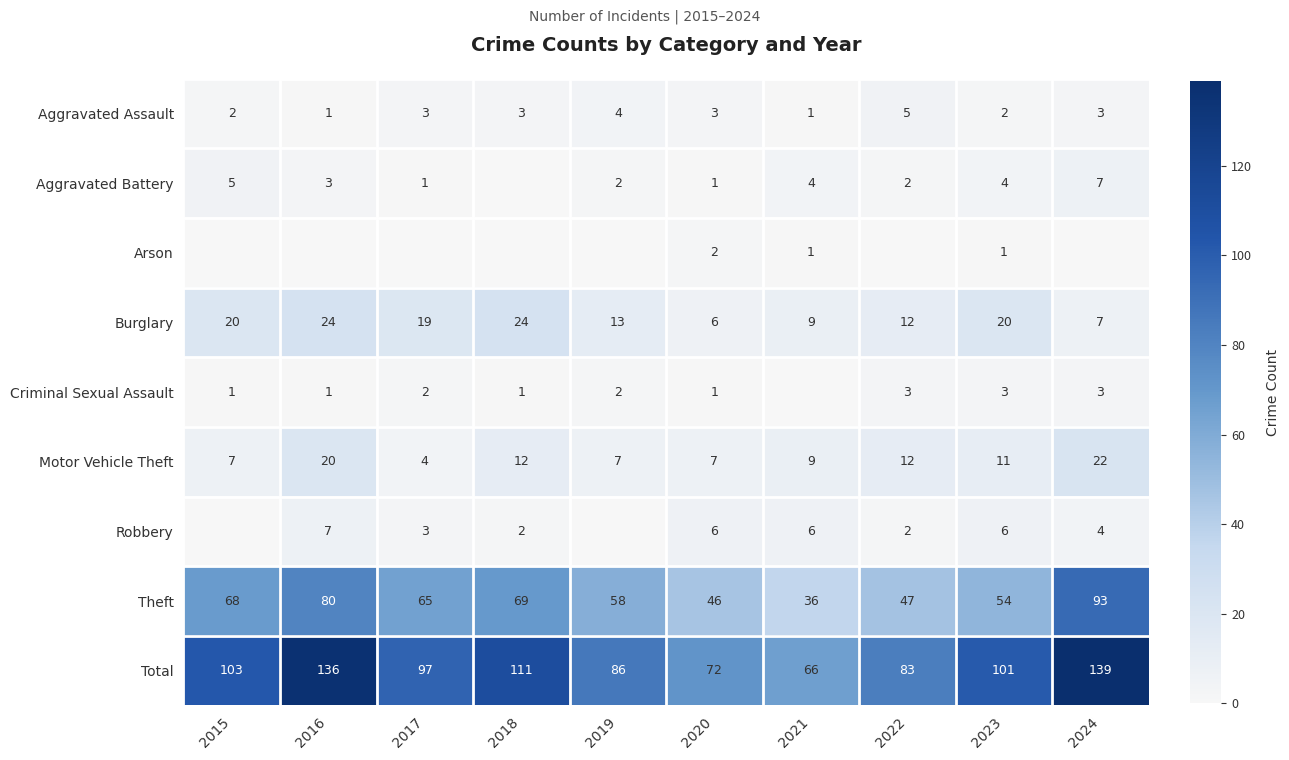

What is the maximum value for Theft?

93